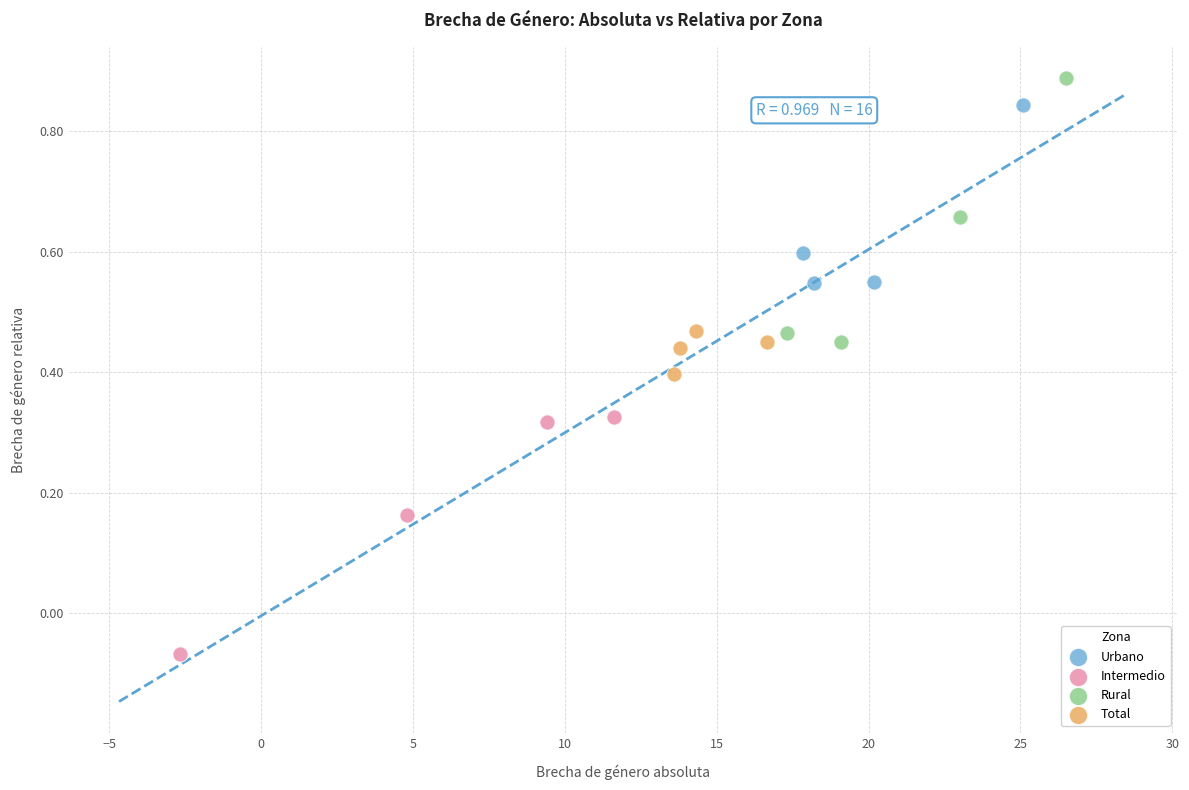

Which series has the largest Y range (max minus min)?

Rural